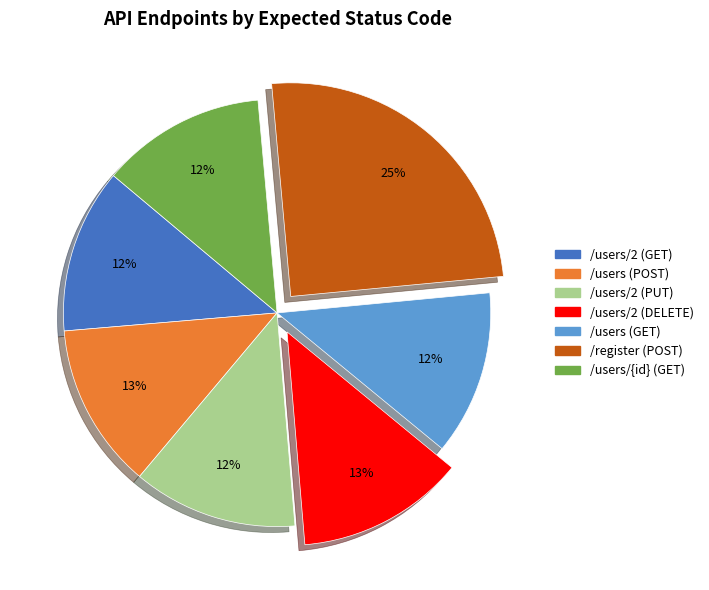

To the nearest percent, what portion does /users/2 (PUT) represent?

12%